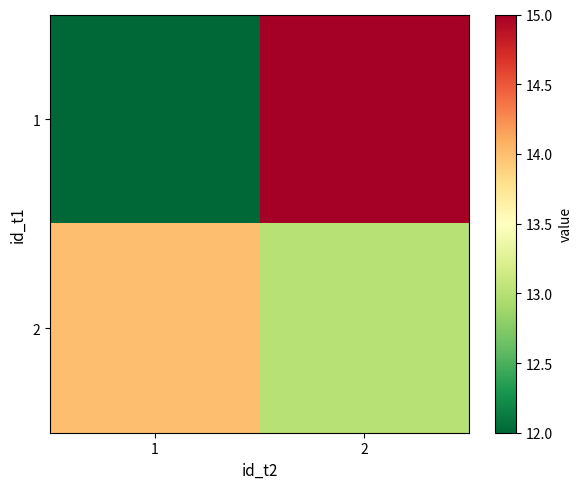

What is the spread (max minus min) of values at 1?

2